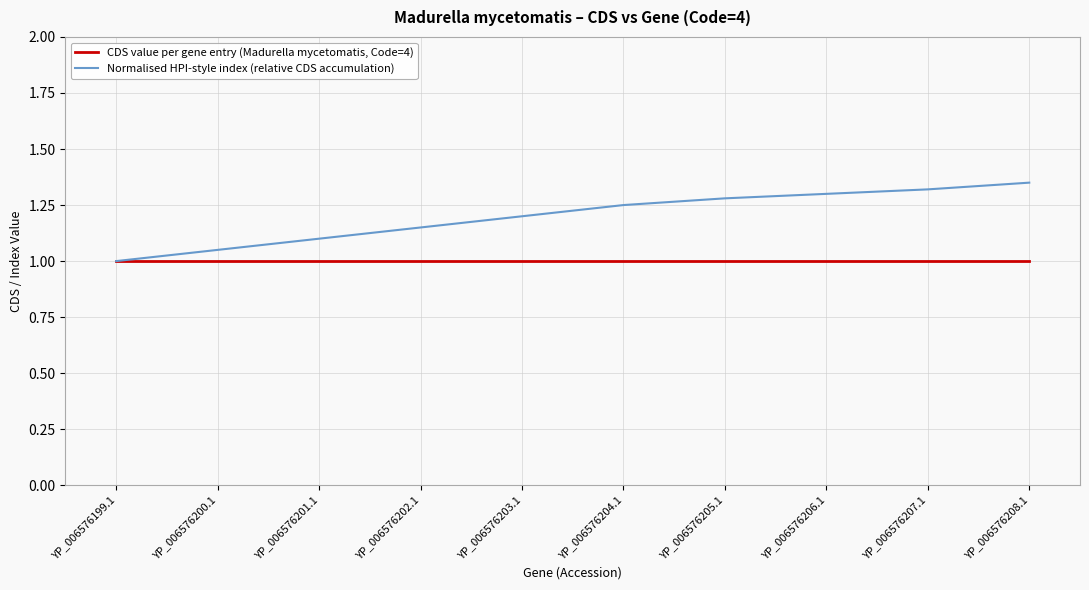

What is the total value across all series at YP_006576205.1?

2.3